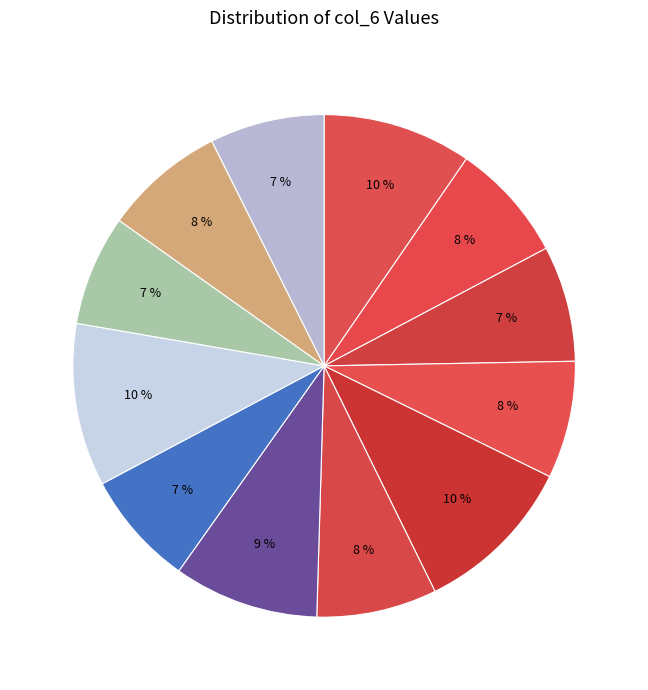

How many segments does this pie chart have?

12